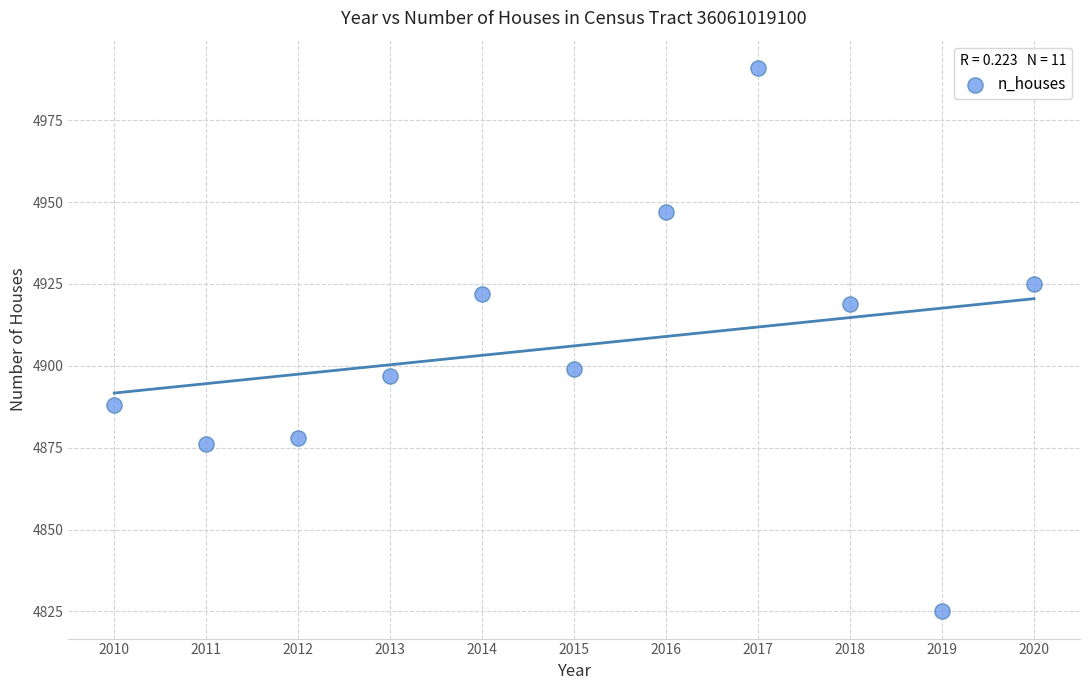

What Y value in the scatter plot is closest to 4908?

4899